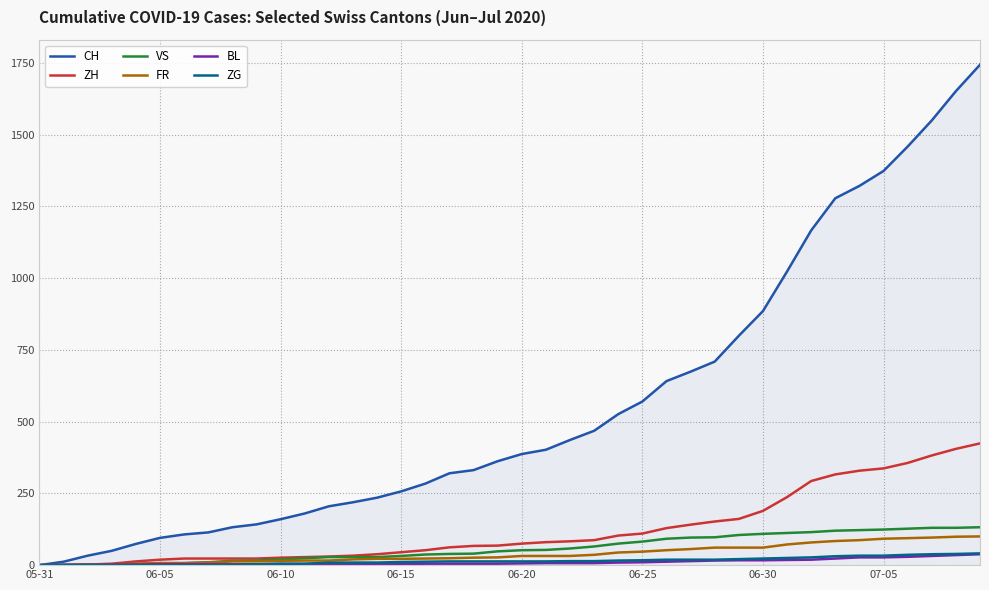

What is the highest value of the ZH series?

424